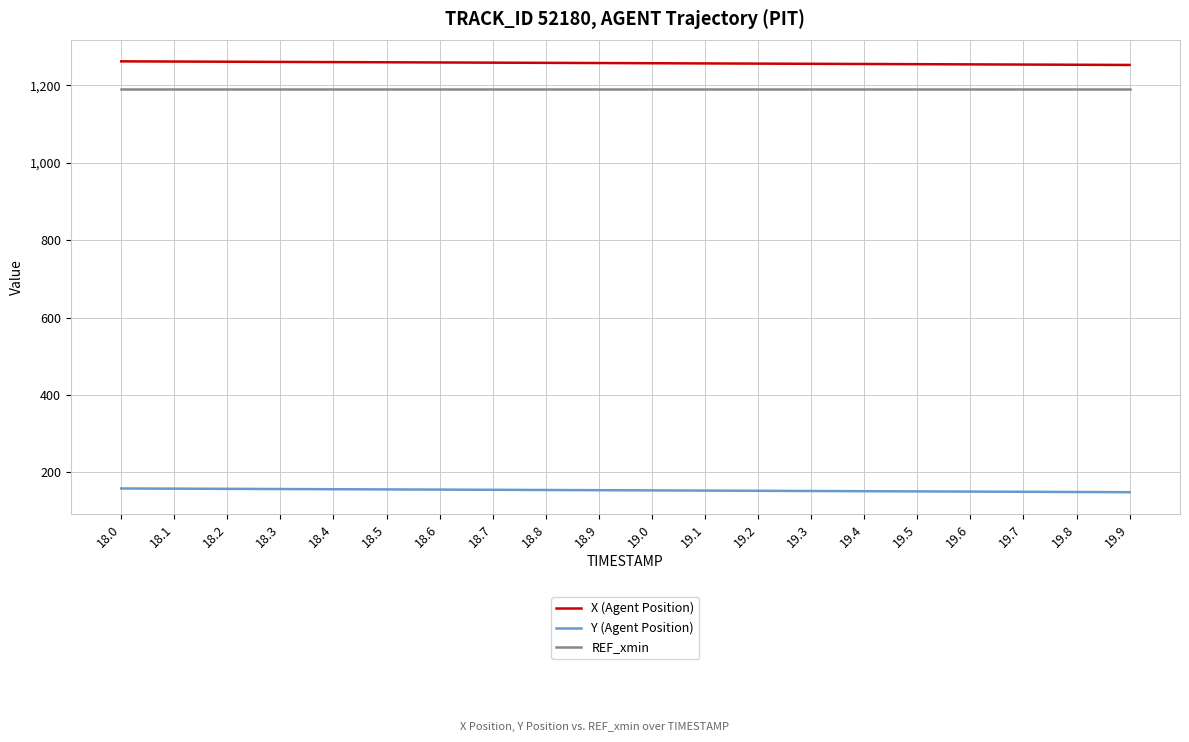

What is the greatest value displayed?

1262.3